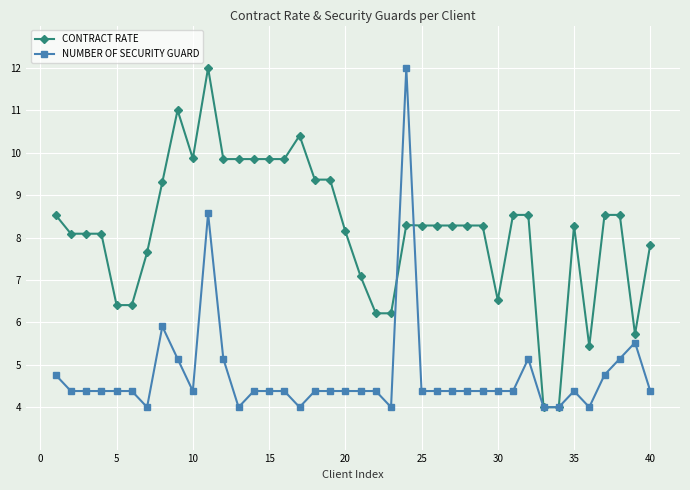

What are all the series names shown in the legend?

CONTRACT RATE, NUMBER OF SECURITY GUARD